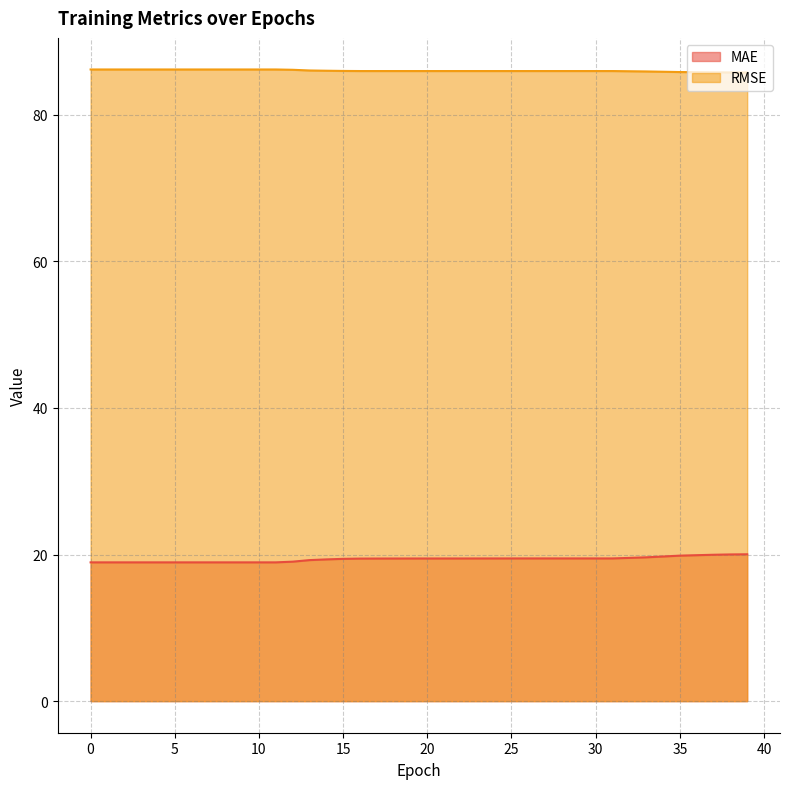

How many distinct data groups are displayed?

2